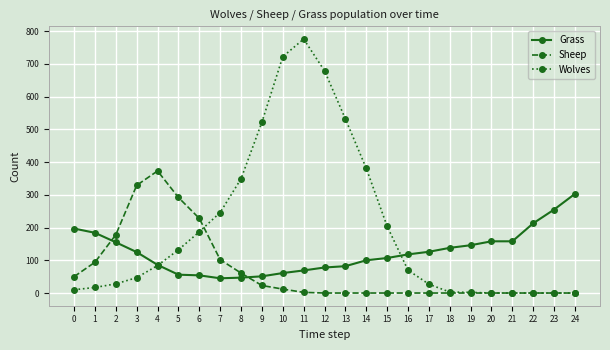

What is the sum of the Grass values at 8 and 4?

133